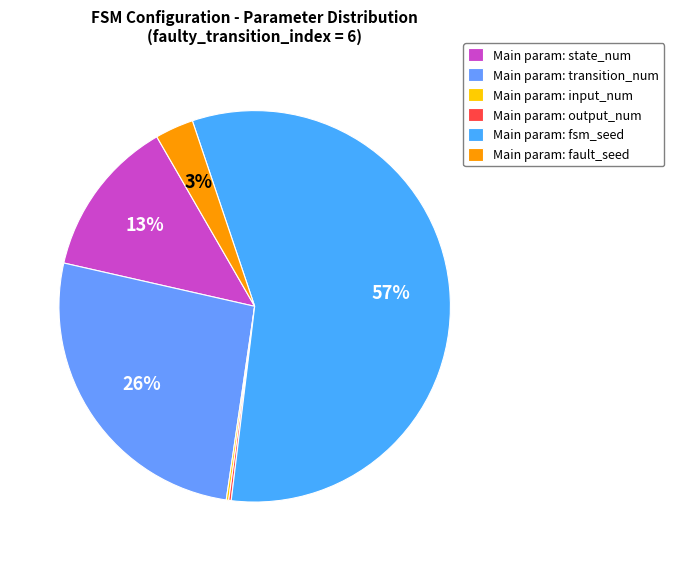

Which category has the biggest portion of the pie?

Main param: fsm_seed